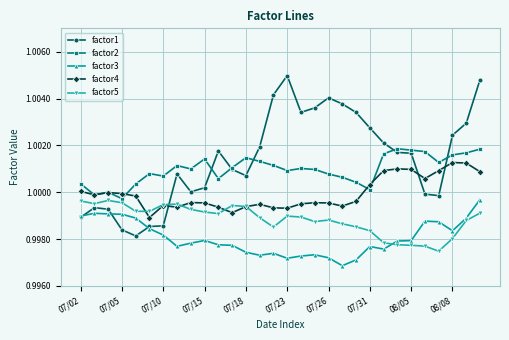

True or false: factor4 and factor3 cross at least once.

False